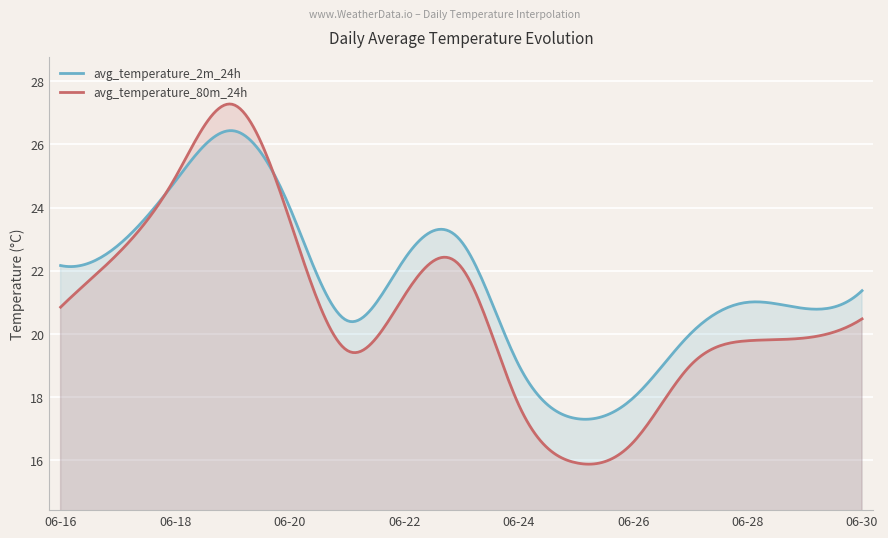

True or false: avg_temperature_2m_24h has a value of 22.8 at 2025-06-17.

True